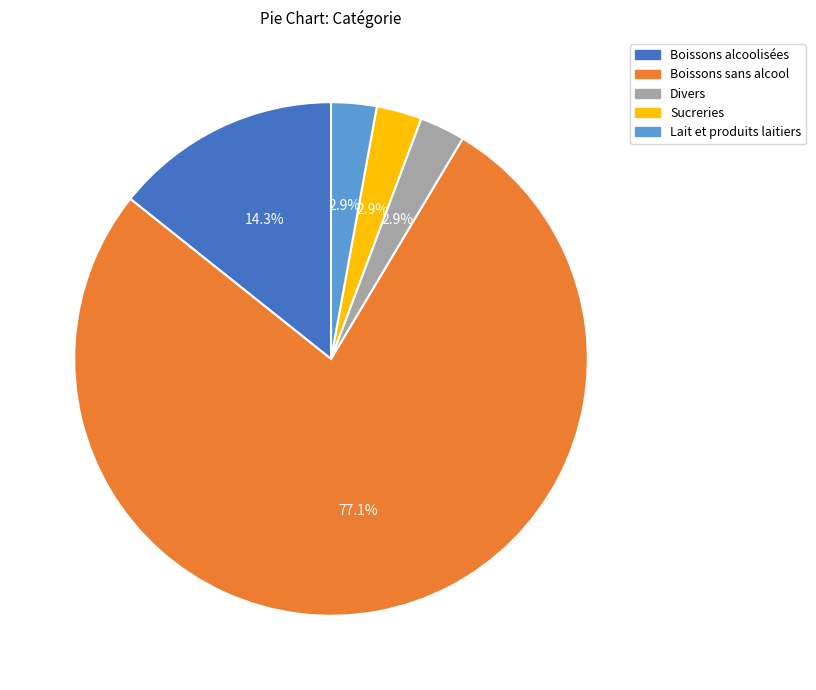

Which slice represents more than half of the pie?

Boissons sans alcool